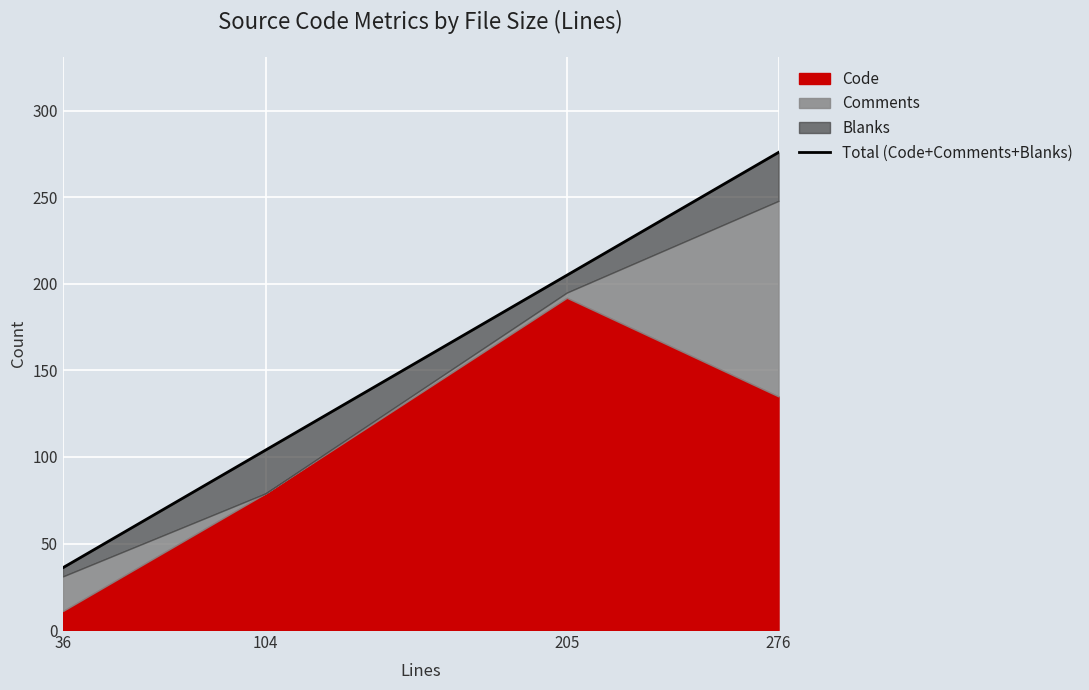

Which label corresponds to the smallest value in the chart?

36